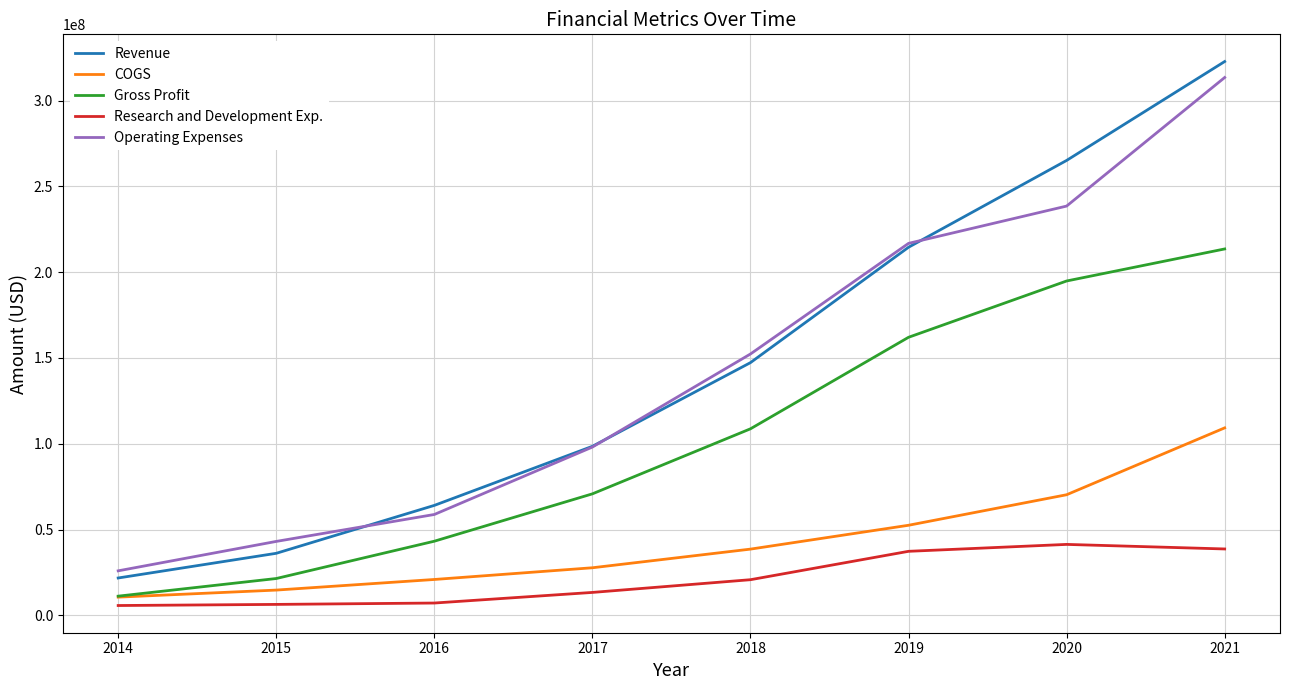

Read the Gross Profit value at 2014, to the nearest 100.

11158000